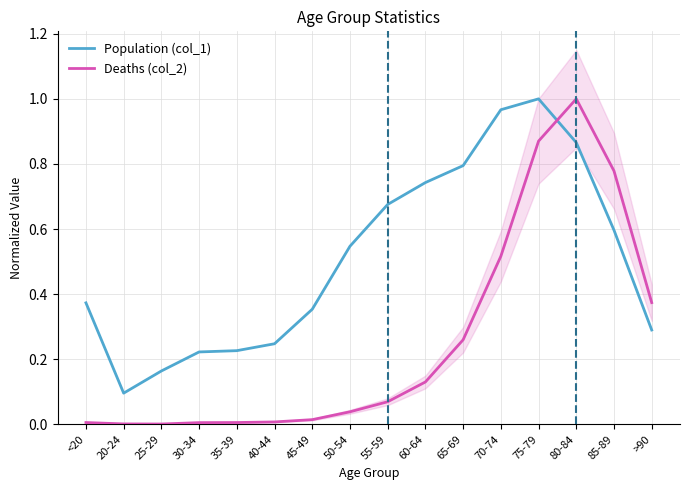

Rank the categories by Deaths (col_2) value from lowest to highest.

25-29, 20-24, 30-34, <20, 35-39, 40-44, 45-49, 50-54, 55-59, 60-64, 65-69, >90, 70-74, 85-89, 75-79, 80-84